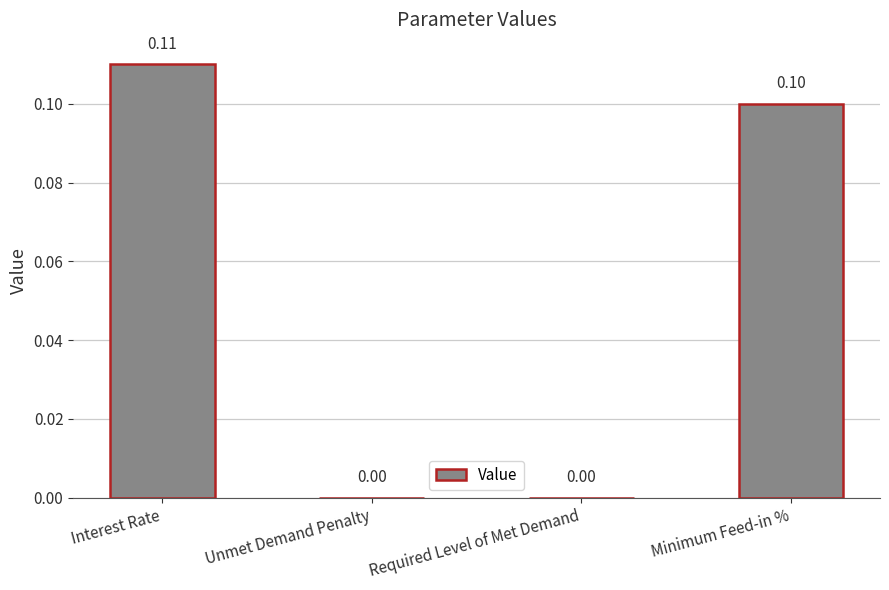

What is the sum of all values?

0.2